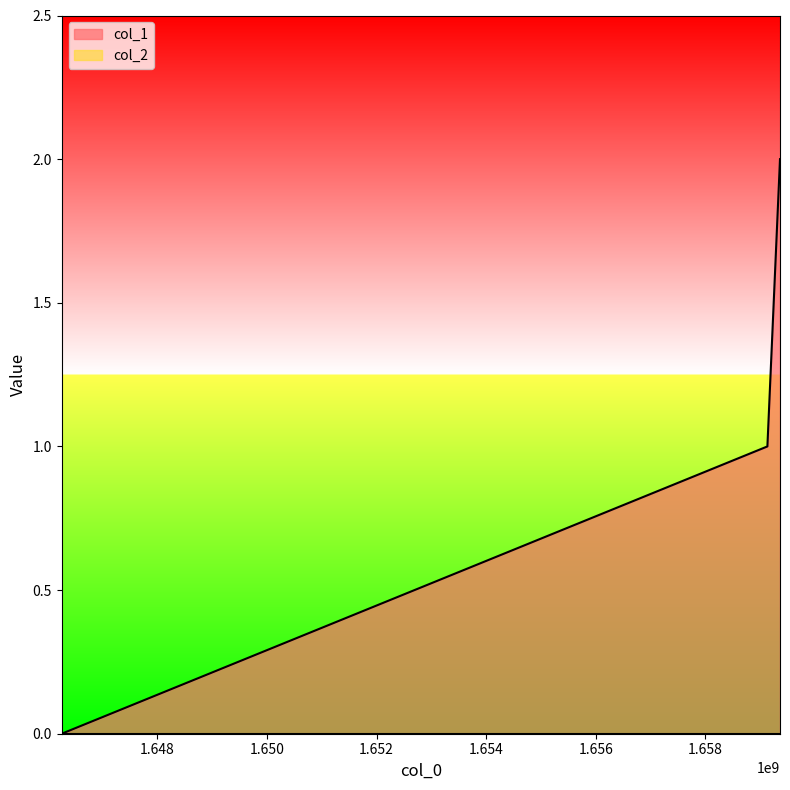

Does the chart have visible grid lines?

No